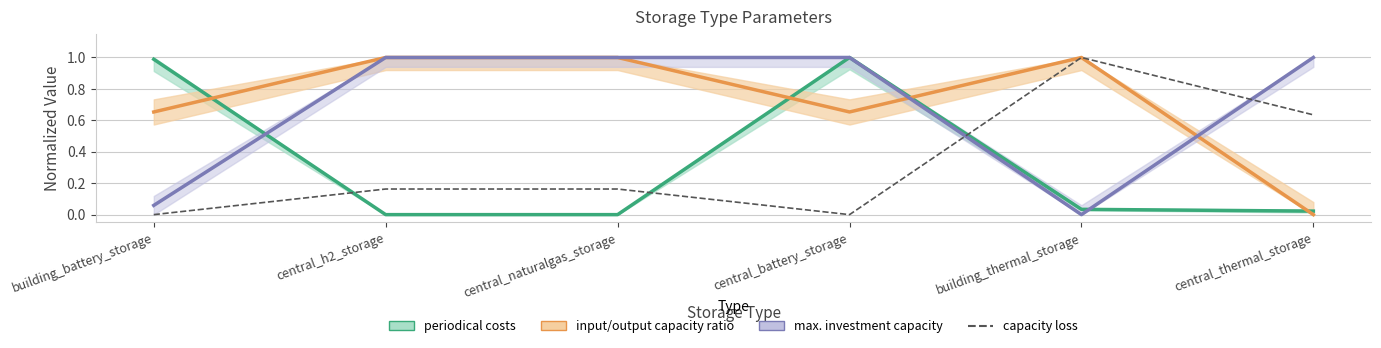

What is the label of the 5th point from the right?

central_h2_storage